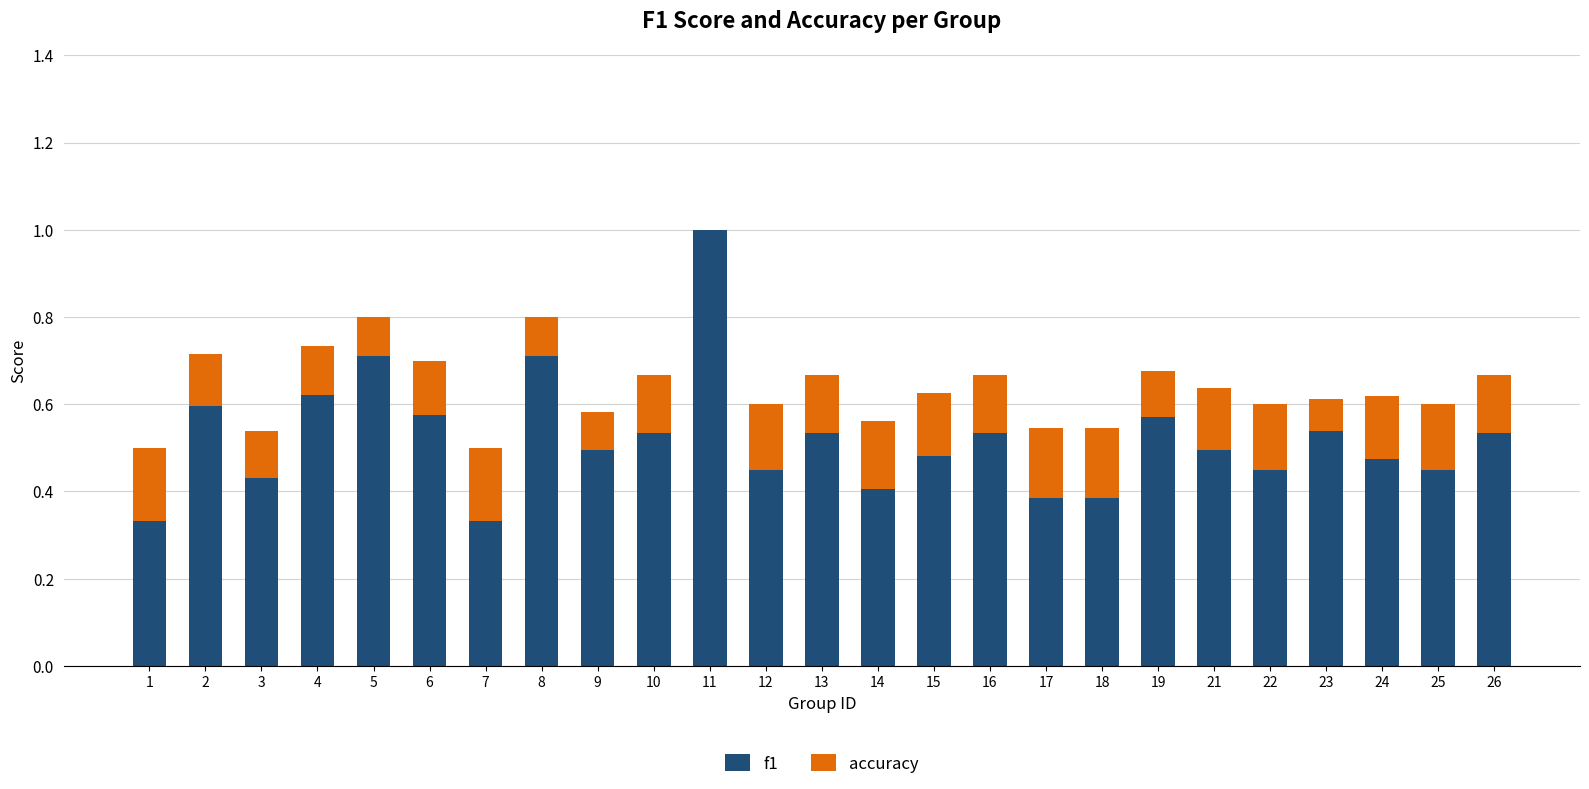

What is the total value across all series at 13?

0.7